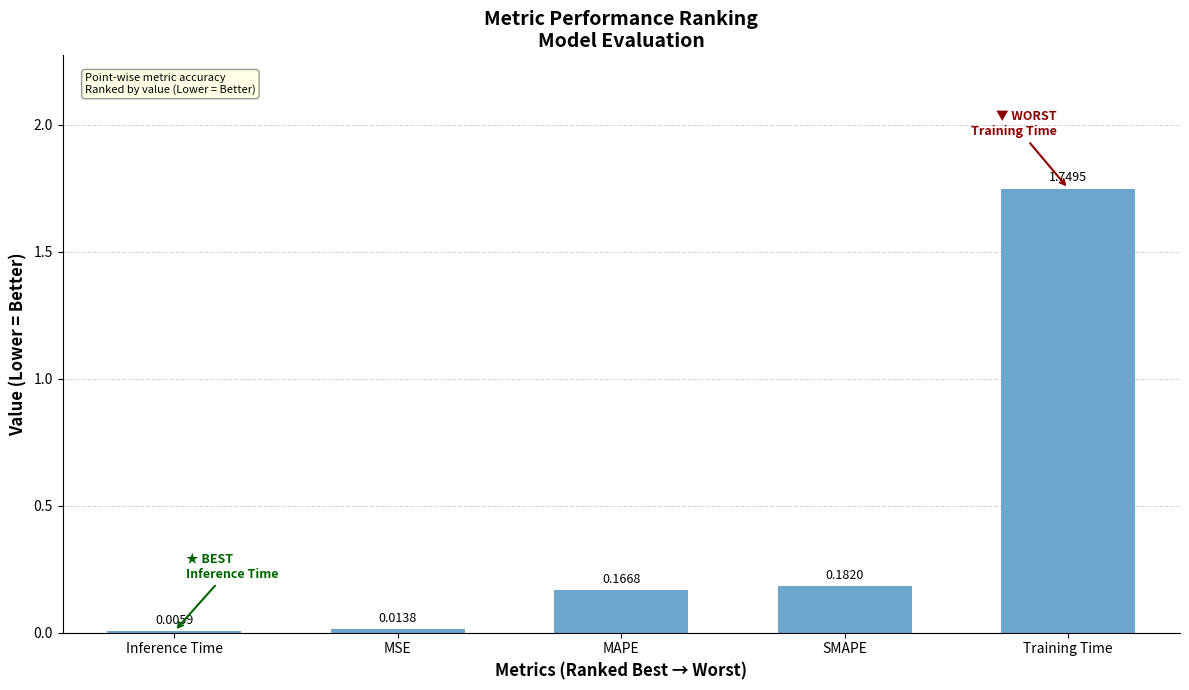

Where is the data nearest to the value 0?

Inference Time